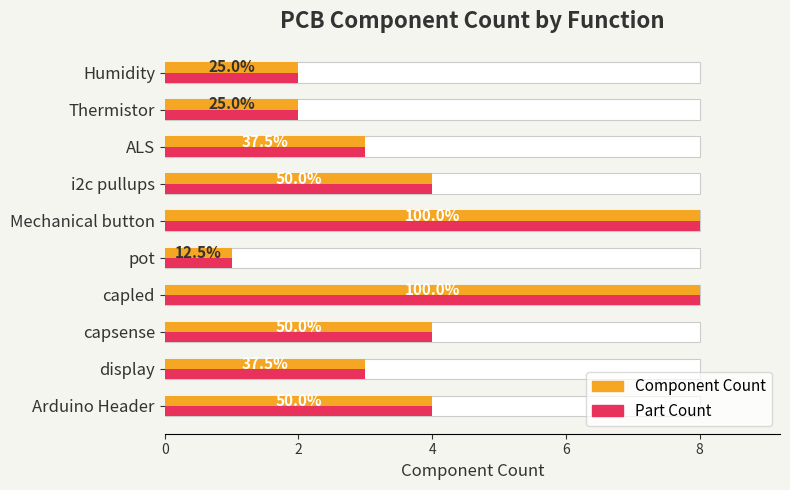

Are the bars grouped side by side (vs. stacked)?

Yes